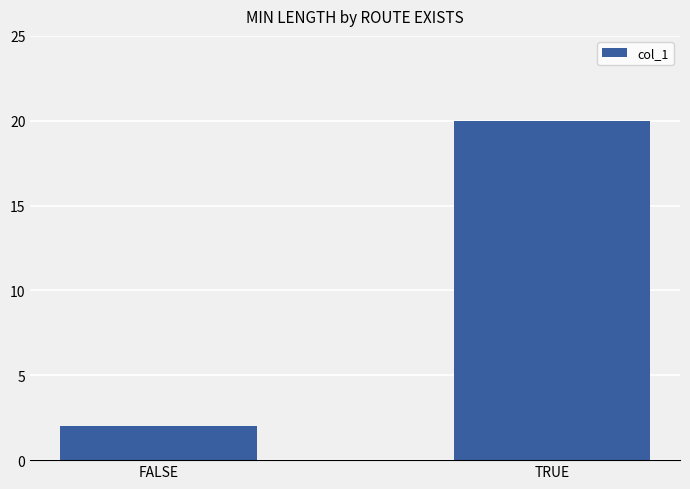

What is the sum of the values at TRUE and FALSE?

22